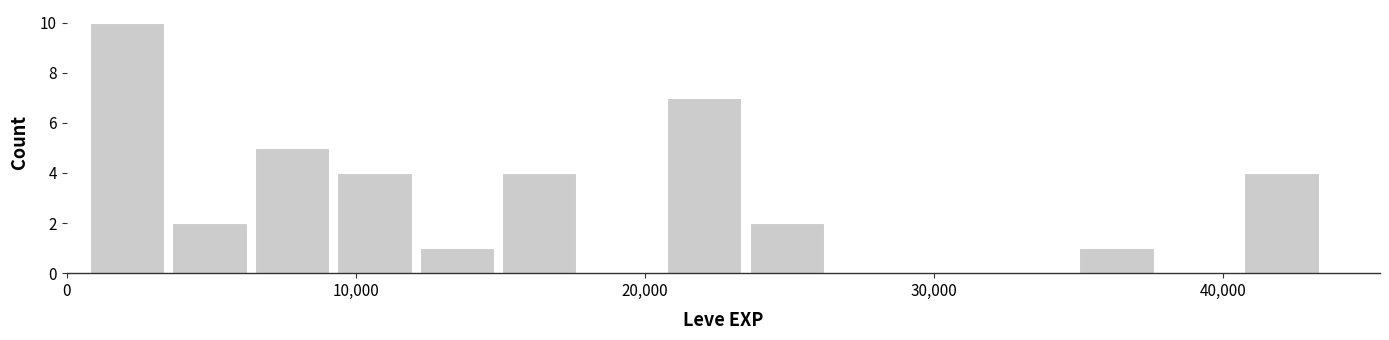

Read against the x-axis, roughly where is the centre of the tallest bar?

2000